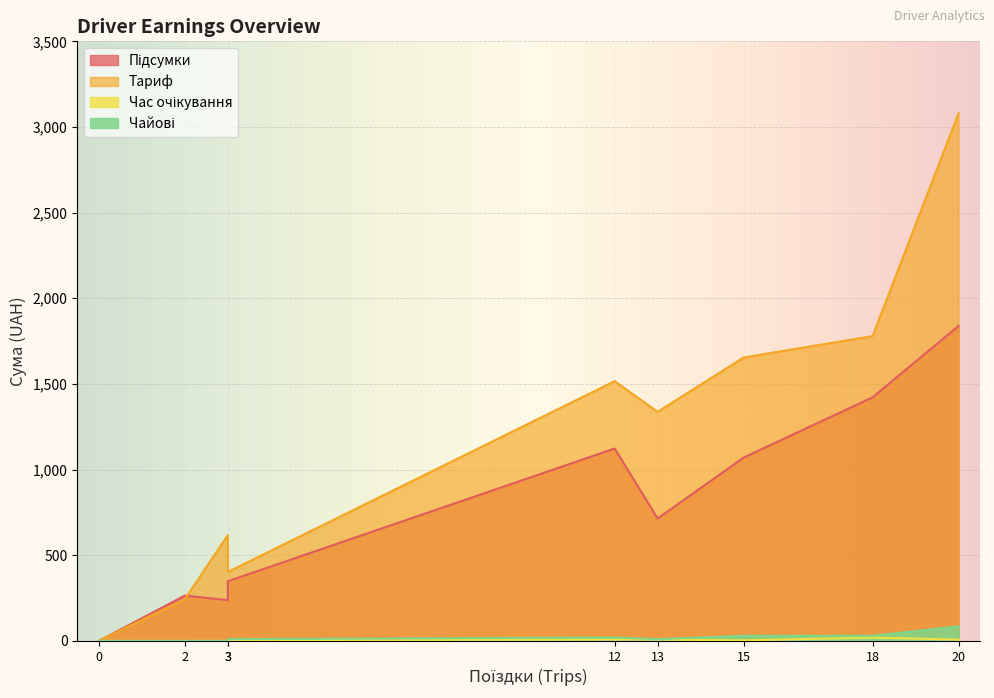

How many interior local valleys does the Чайові series have?

1